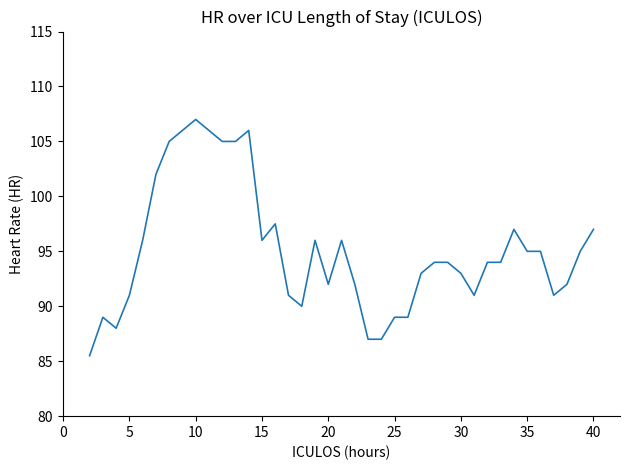

What is the maximum value shown in the chart?

107.0